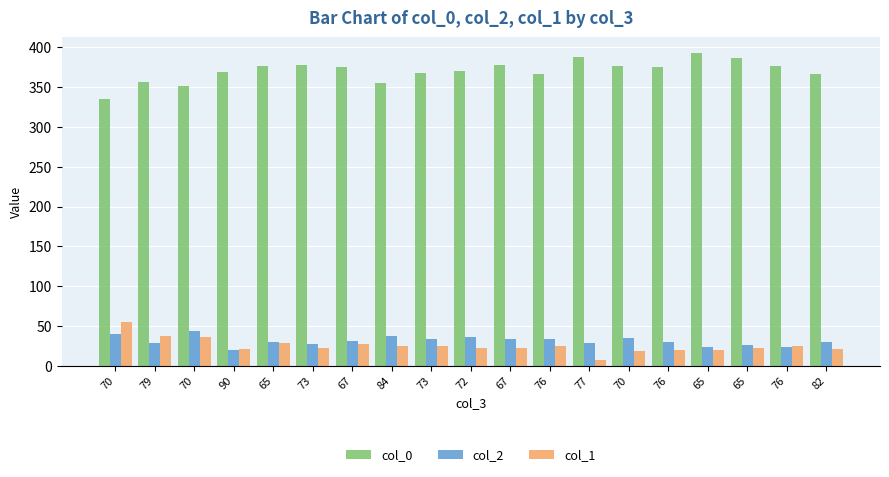

Count the number of categories in the chart.

19